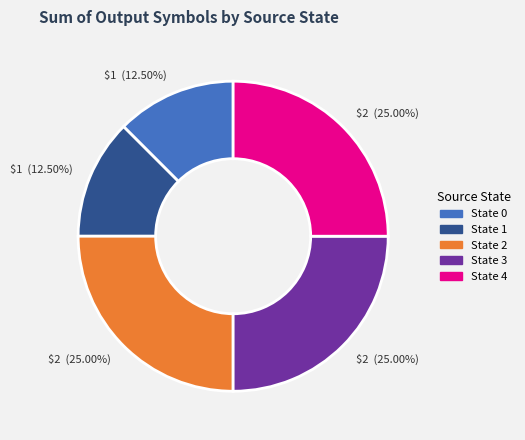

Does any single category account for the majority?

No